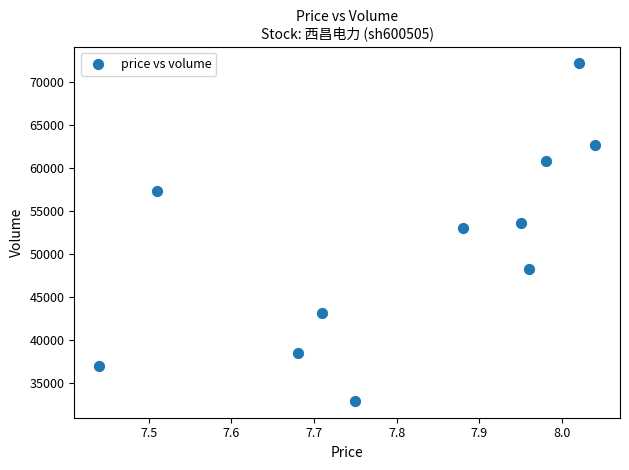

What Y value in the scatter plot is closest to 52571?

53083